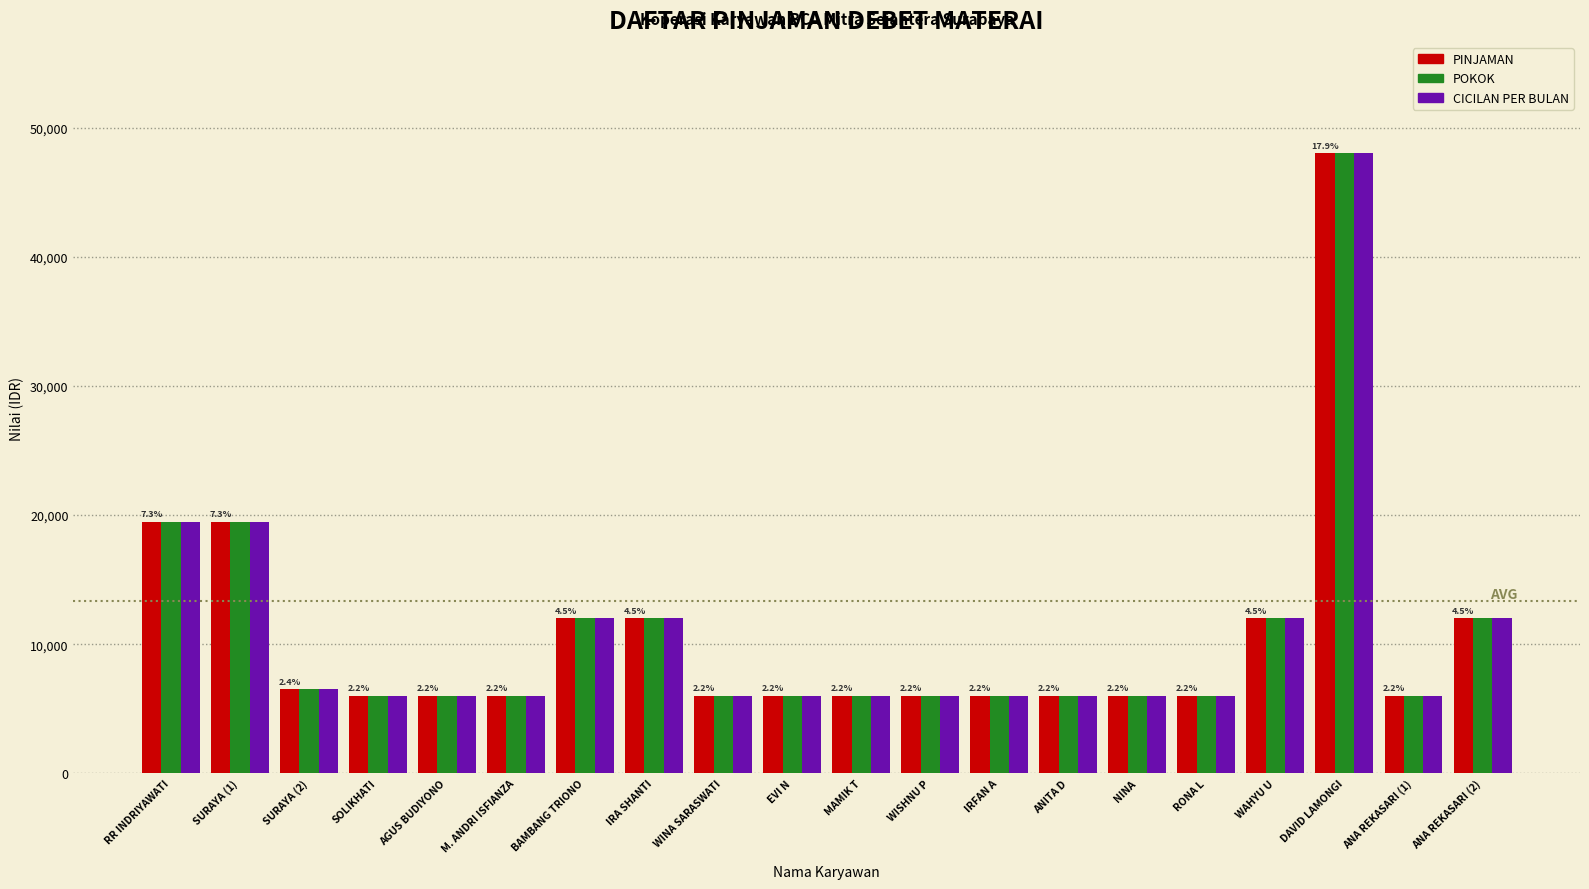

At which category is the sum across all series the highest?

DAVID LAMONGI